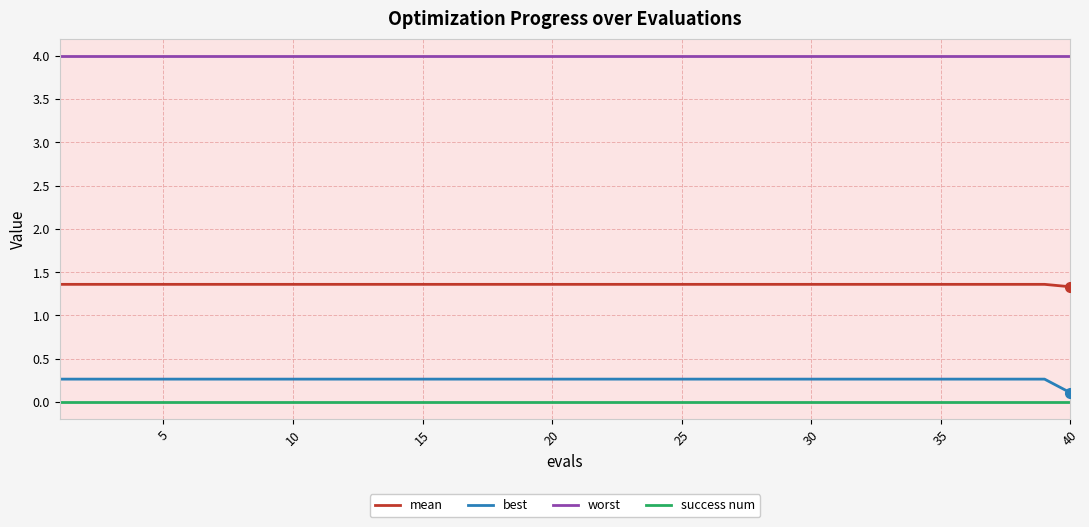

Rank the series by their maximum value, from highest to lowest.

worst, mean, best, success num